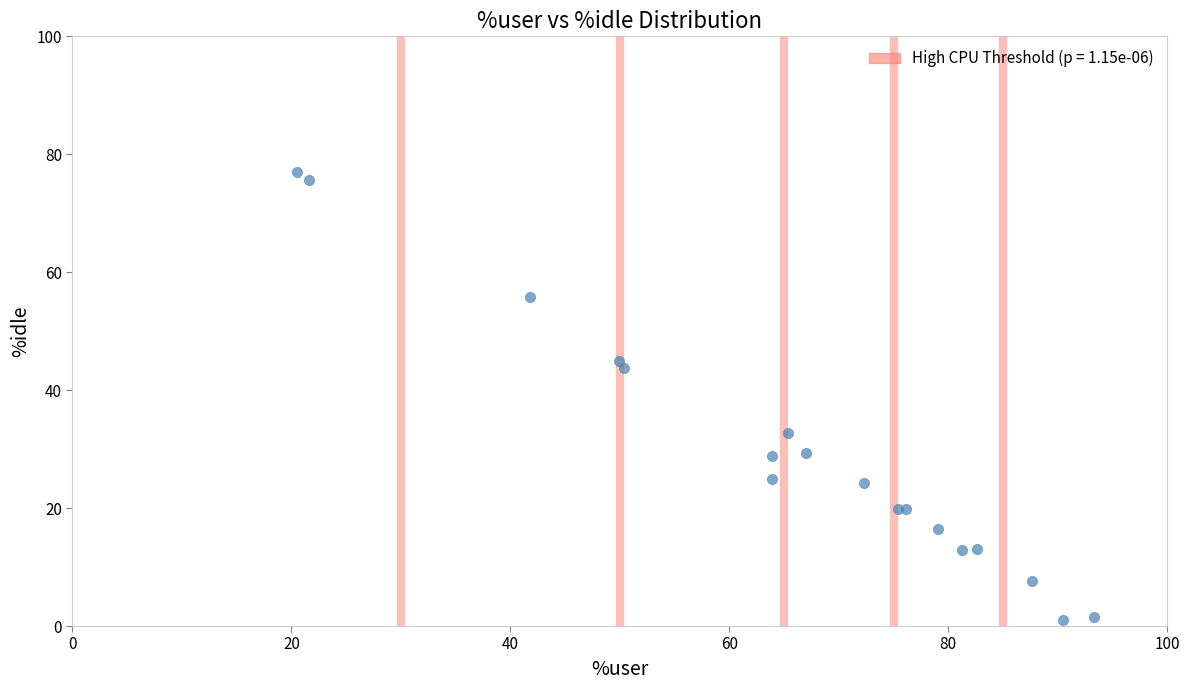

What Y value in the scatter plot is closest to 39?

43.8